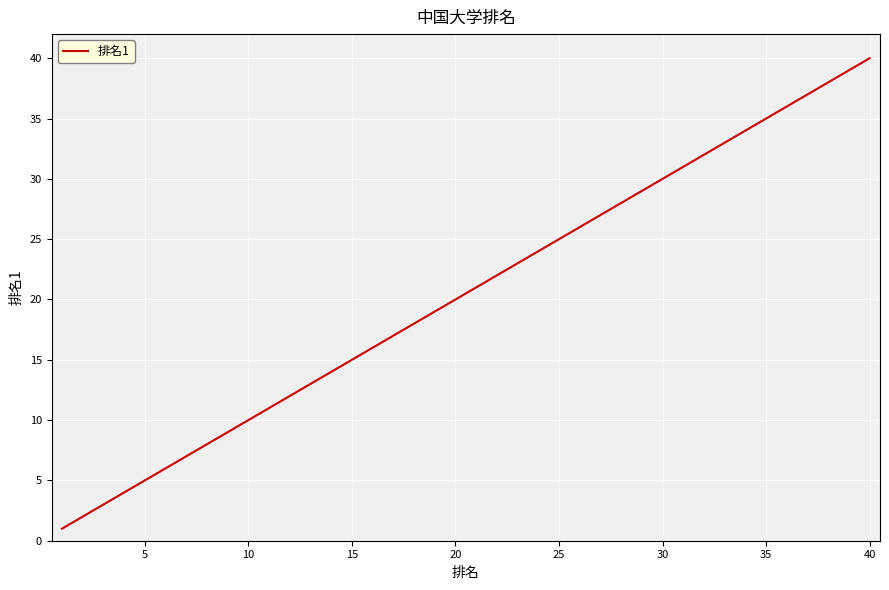

What is the difference between the second highest and minimum values?

38